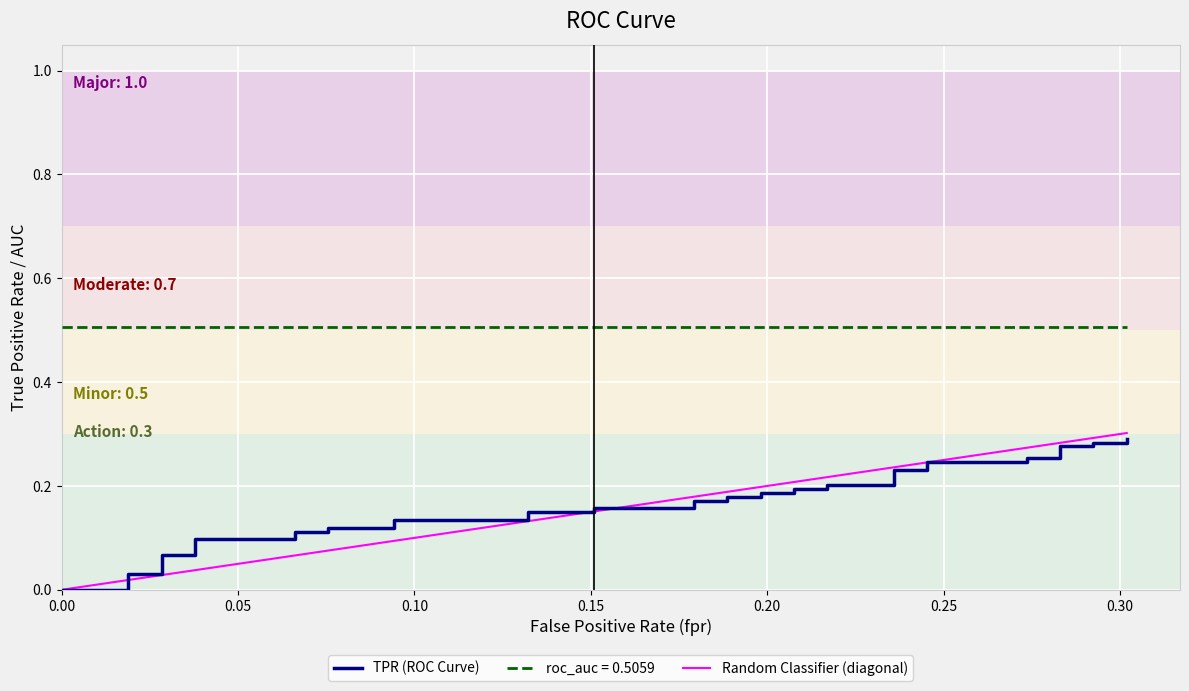

Reading left to right, what are all the values shown in this chart?

fpr: fpr=0.0	tpr=0.0	roc_auc=0.0	3=0.0	4=0.0	5=0.0	6=0.0	7=0.0	8=0.1	9=0.1	10=0.1	11=0.1	12=0.1	13=0.1	14=0.1	15=0.1	16=0.2	17=0.2	18=0.2	19=0.2	20=0.2	21=0.2	22=0.2	23=0.2	24=0.2	25=0.2	26=0.2	27=0.2	28=0.2	29=0.2	30=0.2	31=0.2	32=0.3	33=0.3	34=0.3	35=0.3	36=0.3	37=0.3	38=0.3	39=0.3
tpr: fpr=0.0	tpr=0.0	roc_auc=0.0	3=0.0	4=0.0	5=0.1	6=0.1	7=0.1	8=0.1	9=0.1	10=0.1	11=0.1	12=0.1	13=0.1	14=0.1	15=0.1	16=0.1	17=0.2	18=0.2	19=0.2	20=0.2	21=0.2	22=0.2	23=0.2	24=0.2	25=0.2	26=0.2	27=0.2	28=0.2	29=0.2	30=0.2	31=0.2	32=0.2	33=0.3	34=0.3	35=0.3	36=0.3	37=0.3	38=0.3	39=0.3
roc_auc: fpr=0.5	tpr=0.5	roc_auc=0.5	3=0.5	4=0.5	5=0.5	6=0.5	7=0.5	8=0.5	9=0.5	10=0.5	11=0.5	12=0.5	13=0.5	14=0.5	15=0.5	16=0.5	17=0.5	18=0.5	19=0.5	20=0.5	21=0.5	22=0.5	23=0.5	24=0.5	25=0.5	26=0.5	27=0.5	28=0.5	29=0.5	30=0.5	31=0.5	32=0.5	33=0.5	34=0.5	35=0.5	36=0.5	37=0.5	38=0.5	39=0.5